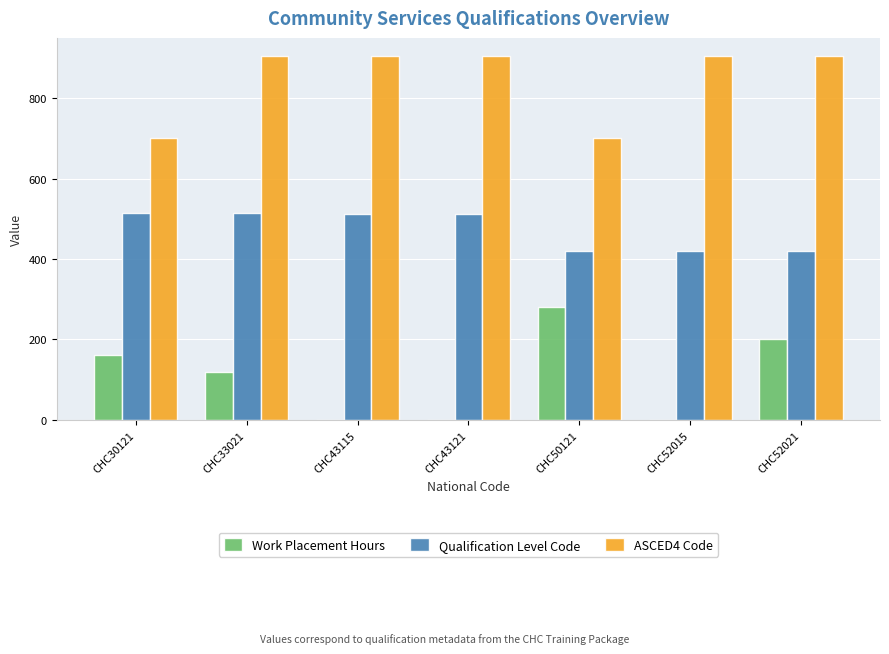

Is the value of Qualification Level Code at CHC43115 greater than the value of ASCED4 Code at CHC52015?

No